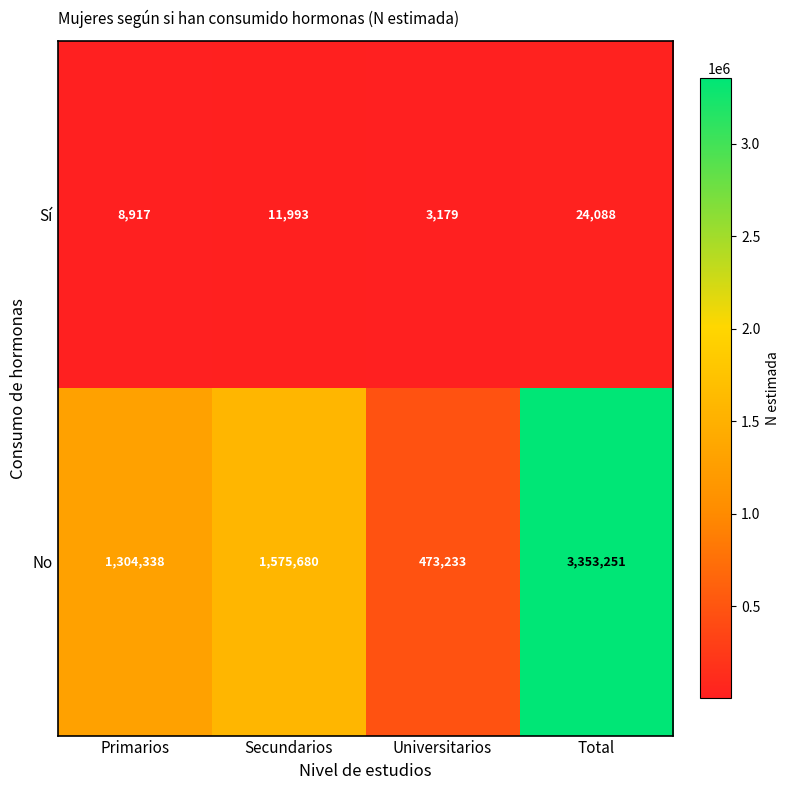

The No series shows 479115 at Secundarios. True or false?

False